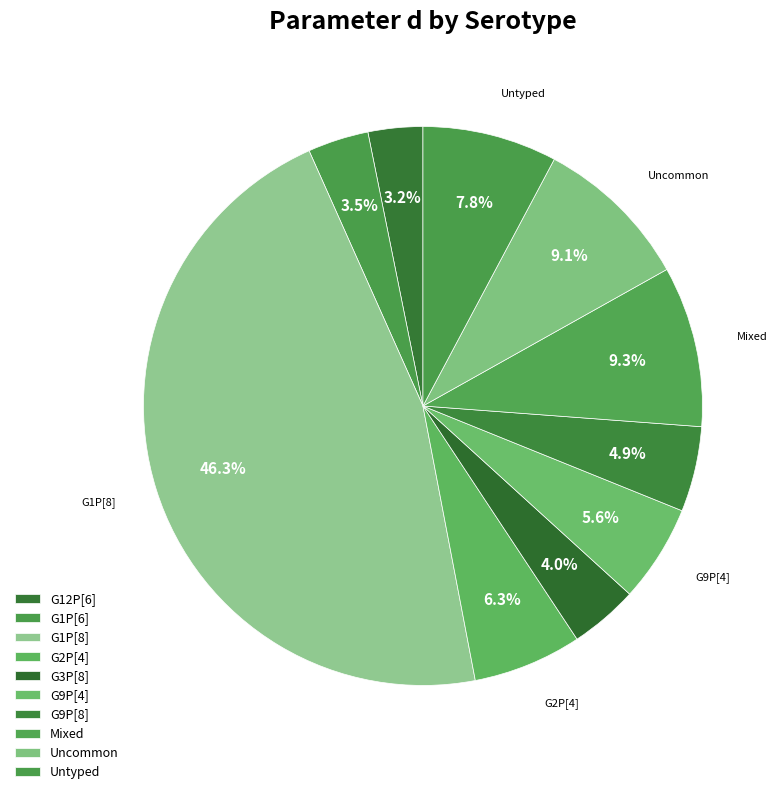

What percentage is NOT represented by G1P[8]?

53.7%